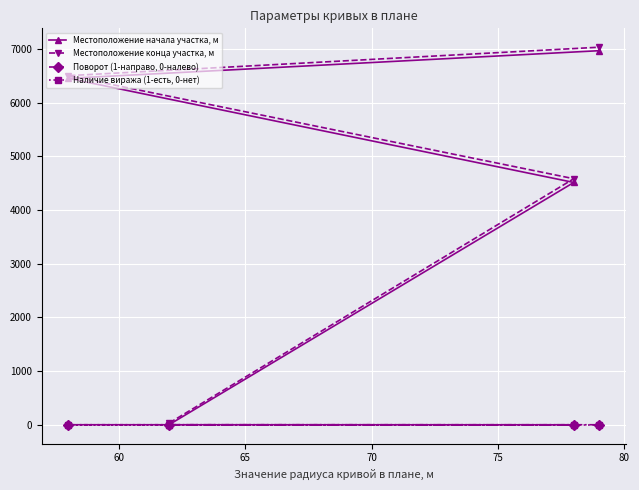

List the series in order of their peak value, lowest first.

Наличие виража (1-есть, 0-нет), Поворот (1-направо, 0-налево), Местоположение начала участка, м, Местоположение конца участка, м